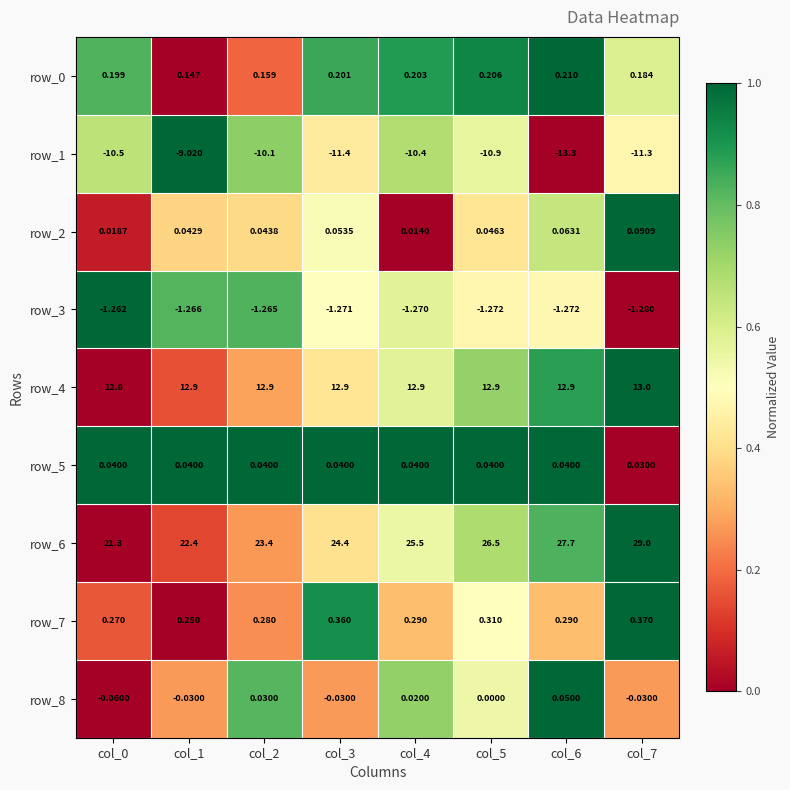

Reading right to left, extract all data points from this chart.

row_0: col_7=0.6	col_6=1.0	col_5=0.9	col_4=0.9	col_3=0.9	col_2=0.2	col_1=0.0	col_0=0.8
row_1: col_7=0.5	col_6=0.0	col_5=0.6	col_4=0.7	col_3=0.4	col_2=0.7	col_1=1.0	col_0=0.7
row_2: col_7=1.0	col_6=0.6	col_5=0.4	col_4=0.0	col_3=0.5	col_2=0.4	col_1=0.4	col_0=0.1
row_3: col_7=0.0	col_6=0.5	col_5=0.5	col_4=0.6	col_3=0.5	col_2=0.8	col_1=0.8	col_0=1.0
row_4: col_7=1.0	col_6=0.9	col_5=0.7	col_4=0.6	col_3=0.4	col_2=0.3	col_1=0.2	col_0=0.0
row_5: col_7=0.0	col_6=1.0	col_5=1.0	col_4=1.0	col_3=1.0	col_2=1.0	col_1=1.0	col_0=1.0
row_6: col_7=1.0	col_6=0.8	col_5=0.7	col_4=0.5	col_3=0.4	col_2=0.3	col_1=0.1	col_0=0.0
row_7: col_7=1.0	col_6=0.3	col_5=0.5	col_4=0.3	col_3=0.9	col_2=0.3	col_1=0.0	col_0=0.2
row_8: col_7=0.3	col_6=1.0	col_5=0.5	col_4=0.7	col_3=0.3	col_2=0.8	col_1=0.3	col_0=0.0